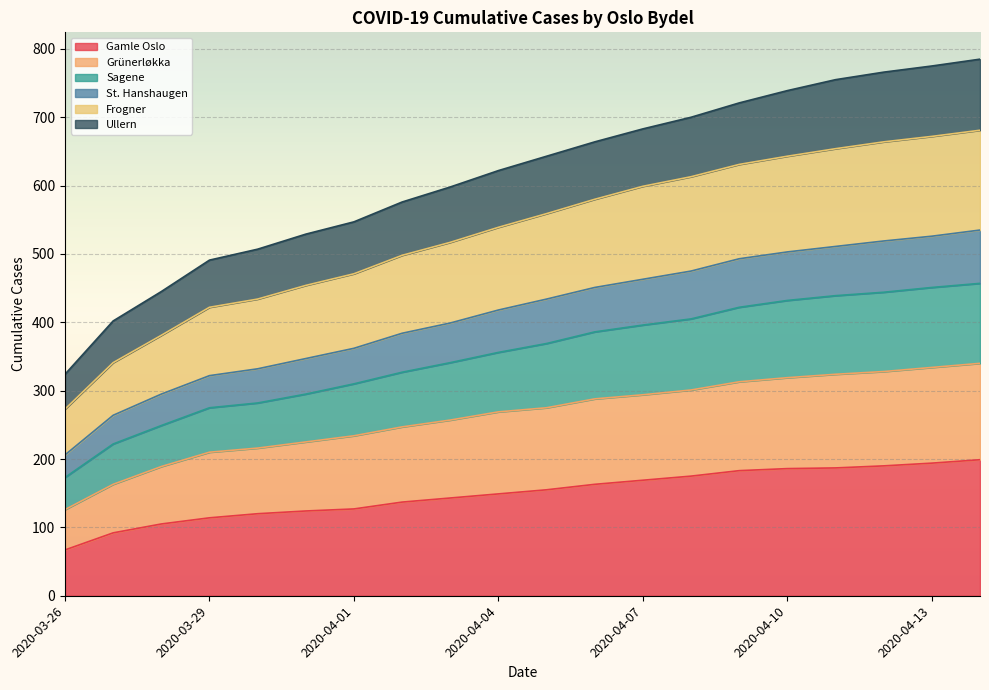

What is the total value across all series at 2020-03-26?

324